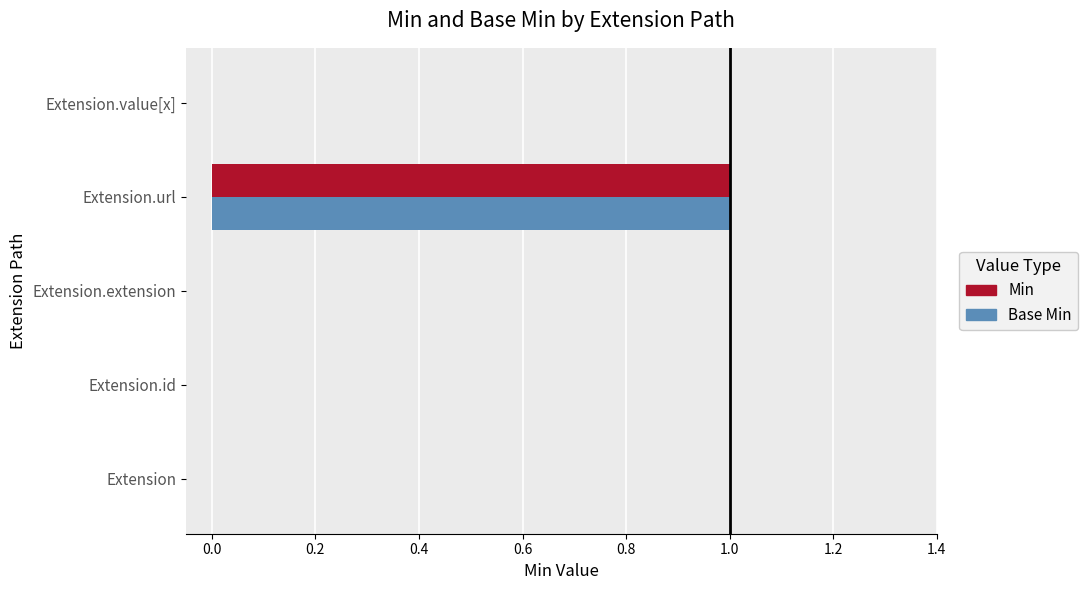

What are all the series names shown in the legend?

Min, Base Min